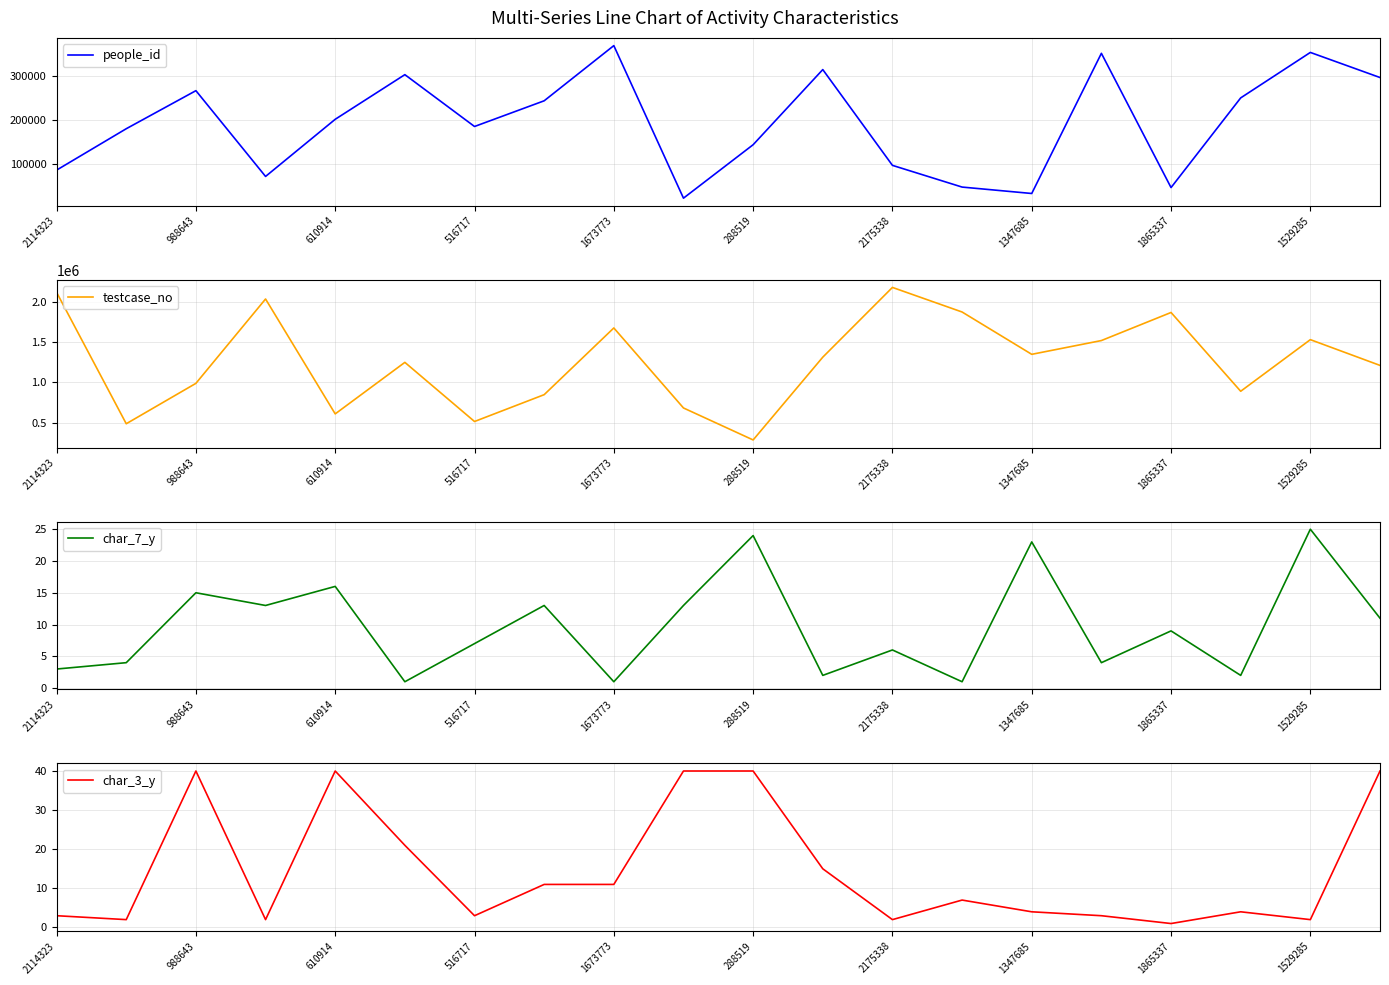

The value of testcase_no at 610914 is 610915. True or false?

True